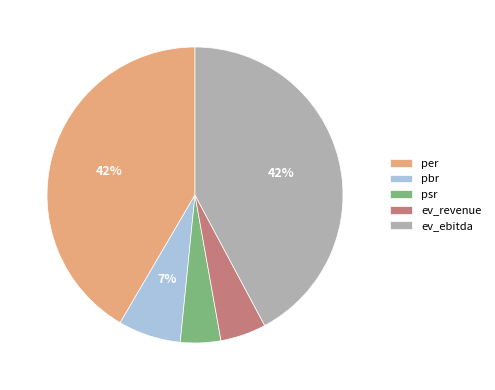

Between ev_revenue and per, which is larger?

per